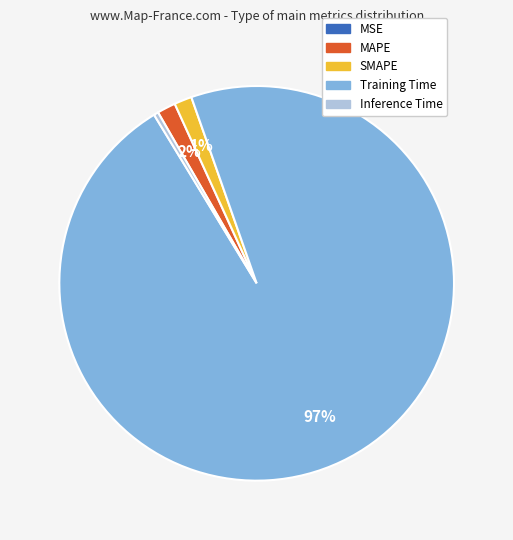

To the nearest percent, what is the difference between the largest and smallest slice percentages?

97%